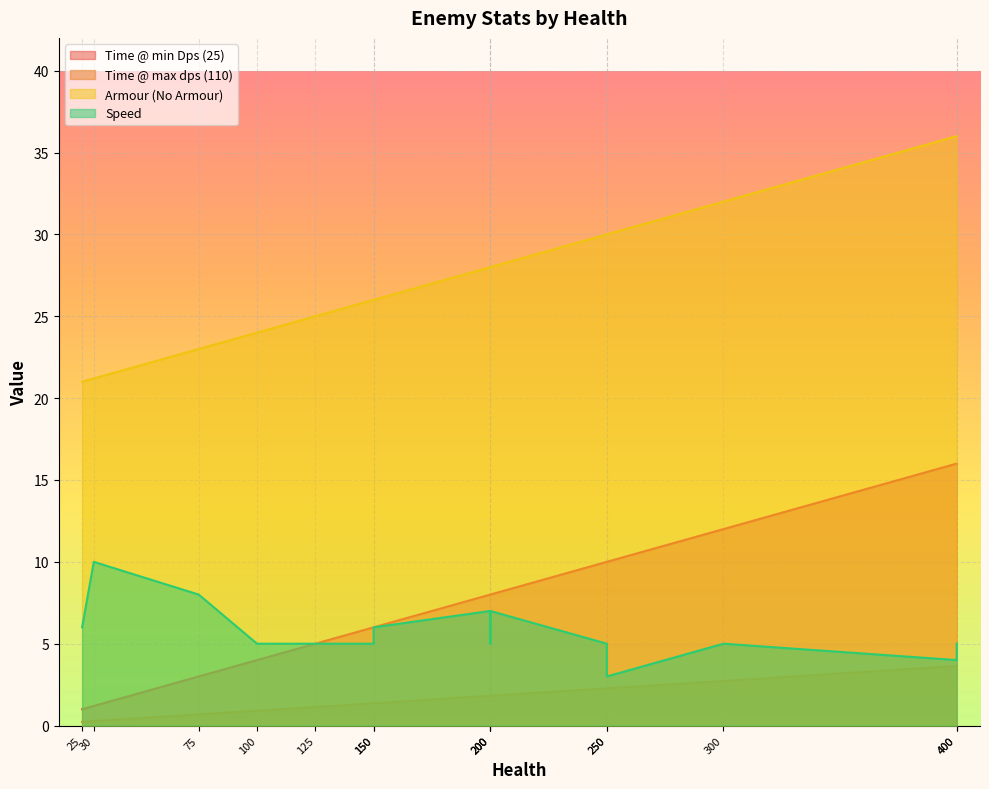

What is the highest value of the Time @ min Dps (25) series?

16.0